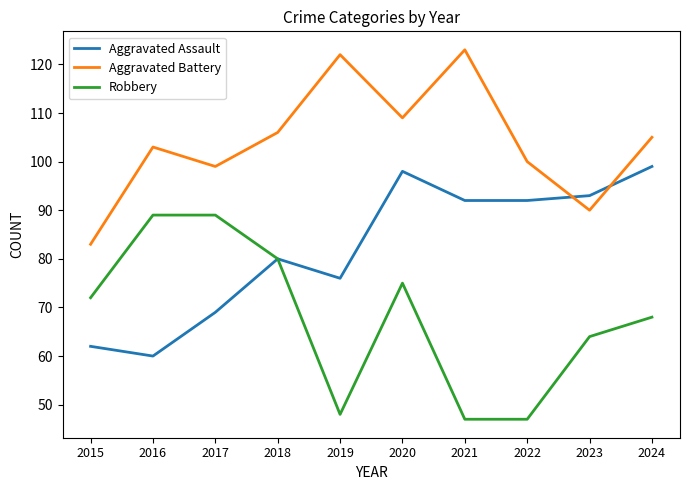

Count the number of categories in the chart.

10